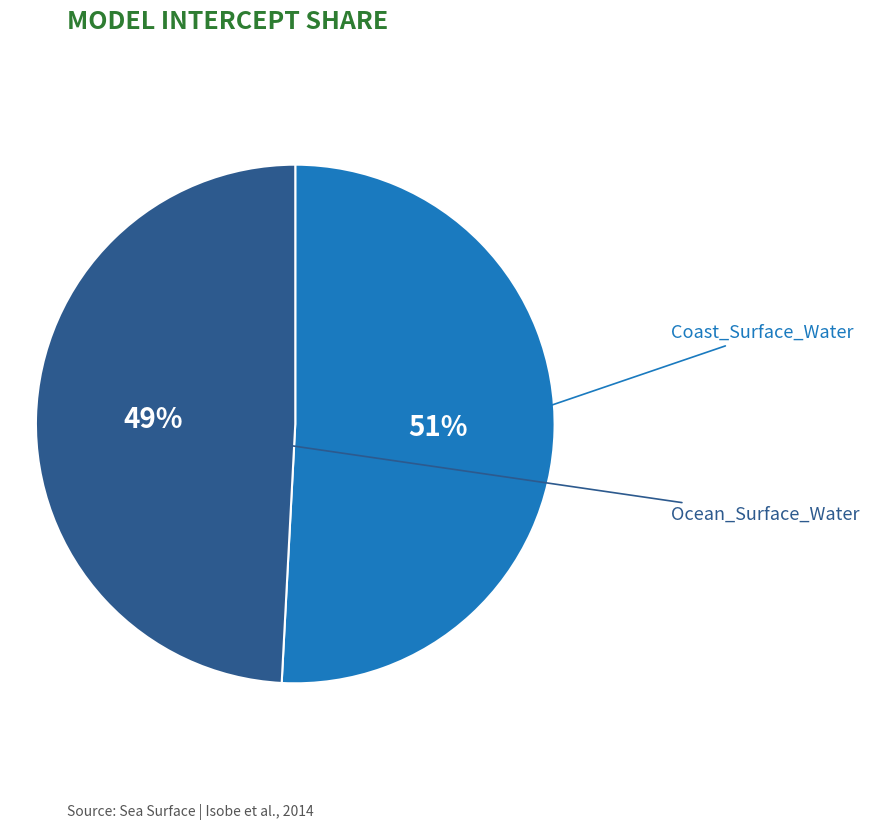

To the nearest percent, what is the average slice percentage?

50%